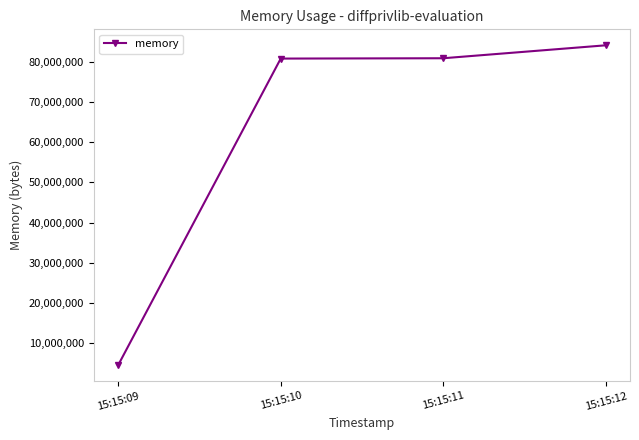

The value at 15:15:12 is 42053778. True or false?

False